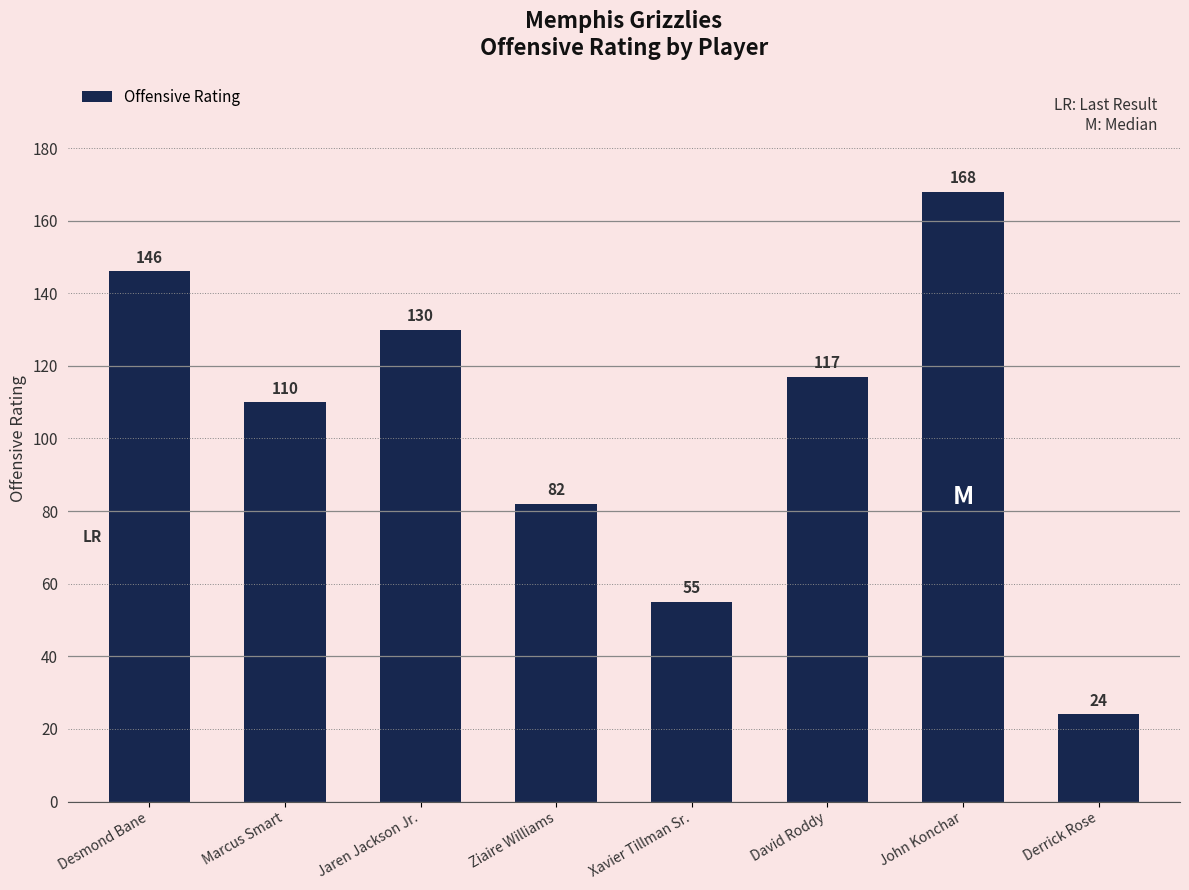

True or false: the data shows 108 at Ziaire Williams.

False